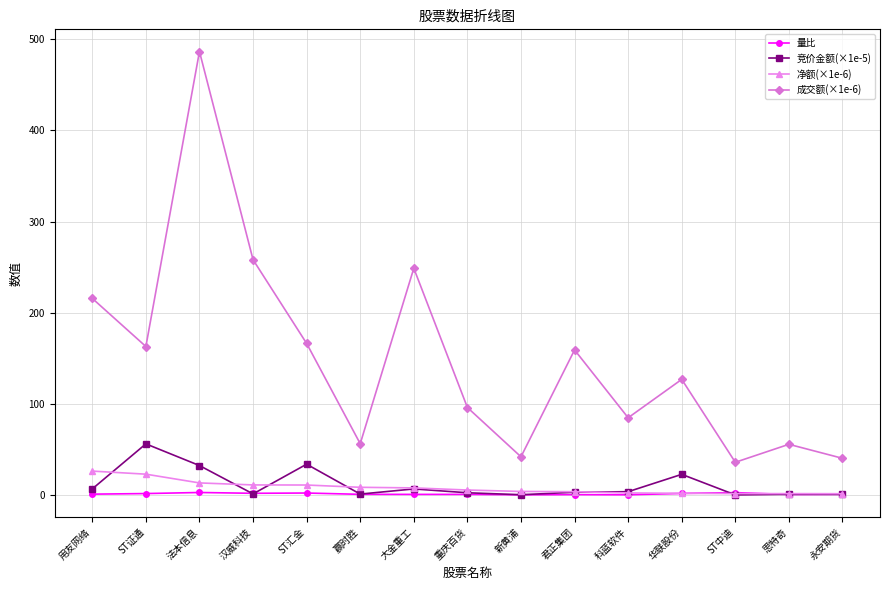

At which label does 竞价金额(×1e-5) first exceed 3?

用友网络